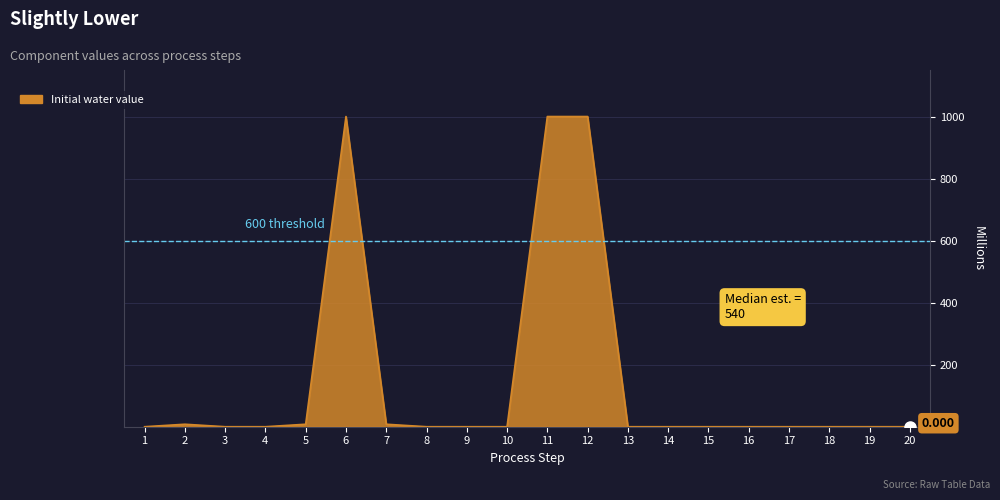

What is the change in value from 11 to 18?

-1000